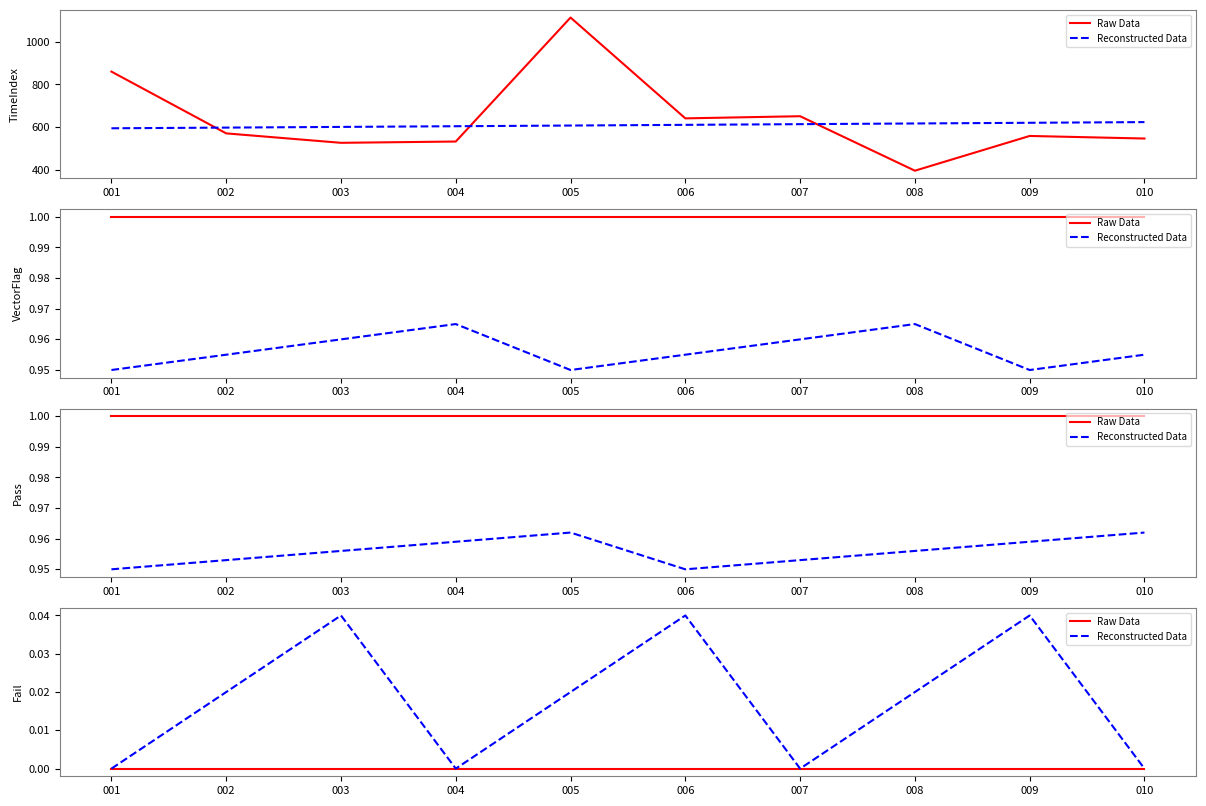

Which series changed the most between 002 and 008?

Raw Data